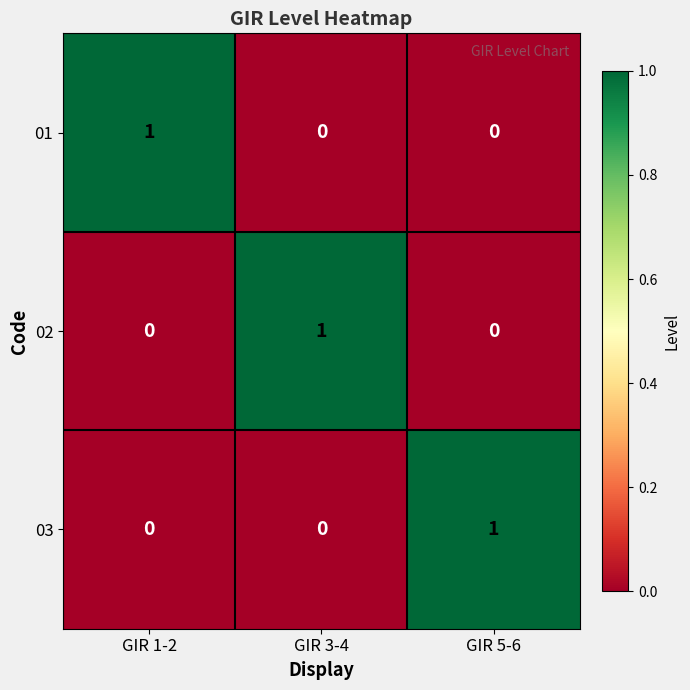

Count the 03 values in the range 0 to 1.

3